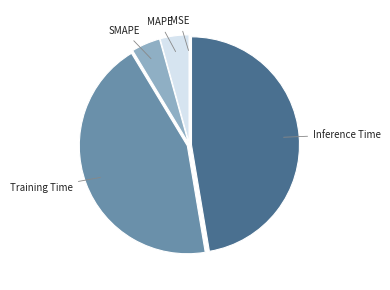

Which category has the biggest portion of the pie?

Inference Time